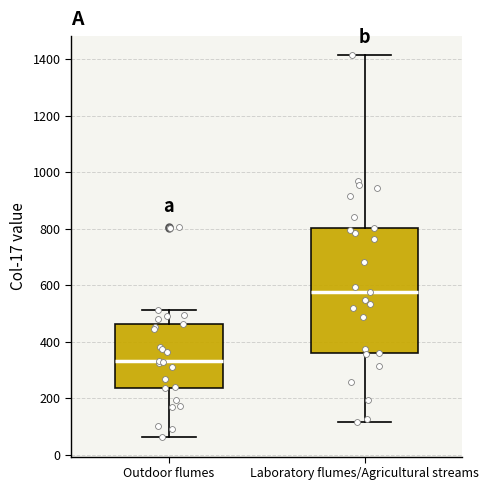

Where does the median line of the box for Outdoor flumes sit on the y-axis? The values are not printed on the chart, so give them approximately, as read against the axis.

340